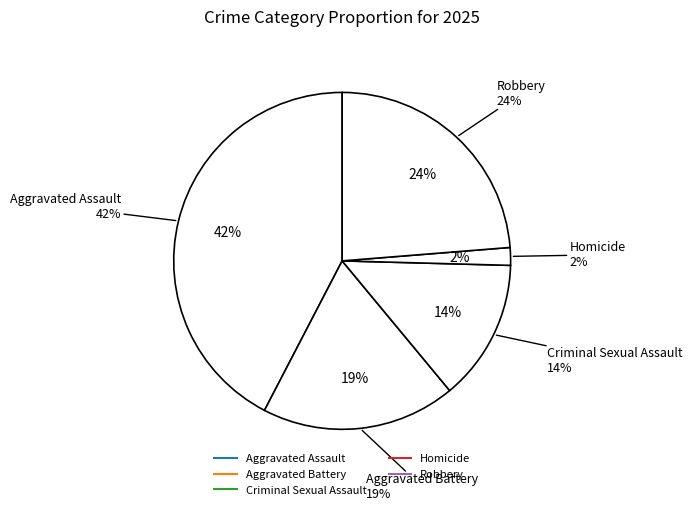

To the nearest percent, what is the combined percentage of Homicide and Aggravated Assault?

44%